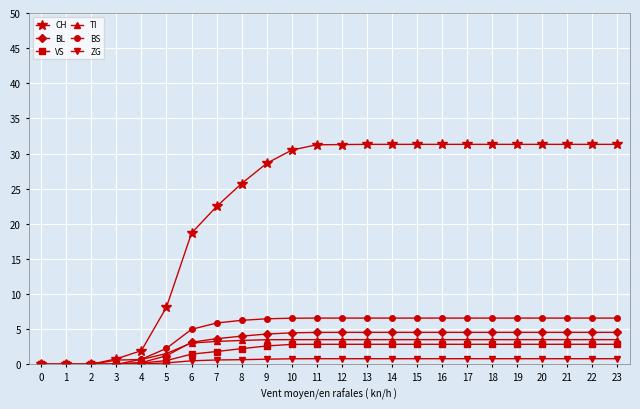

What is the maximum value shown in the chart?

31.3